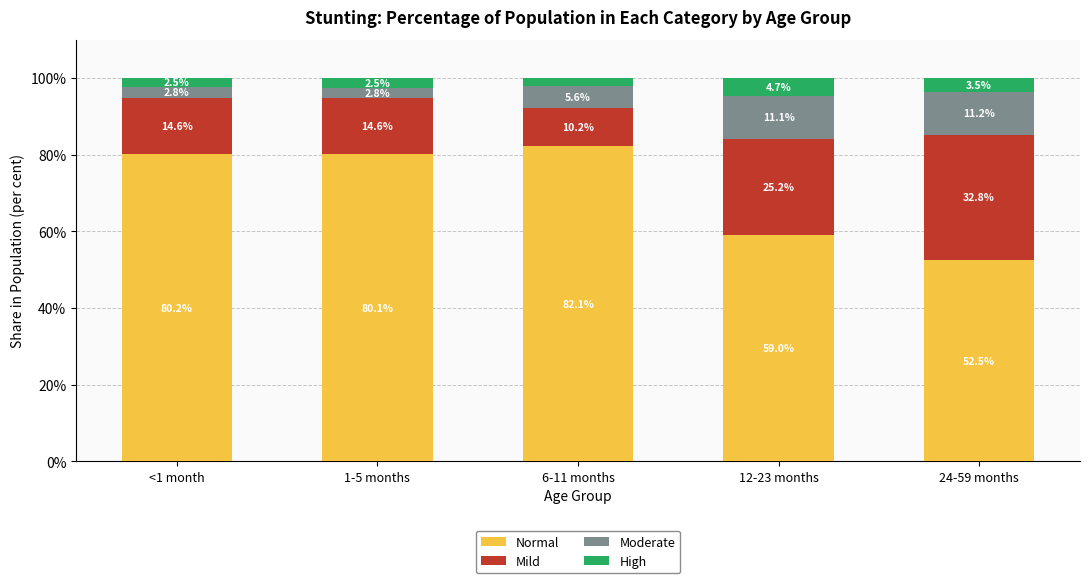

Are the bars grouped side by side (vs. stacked)?

No